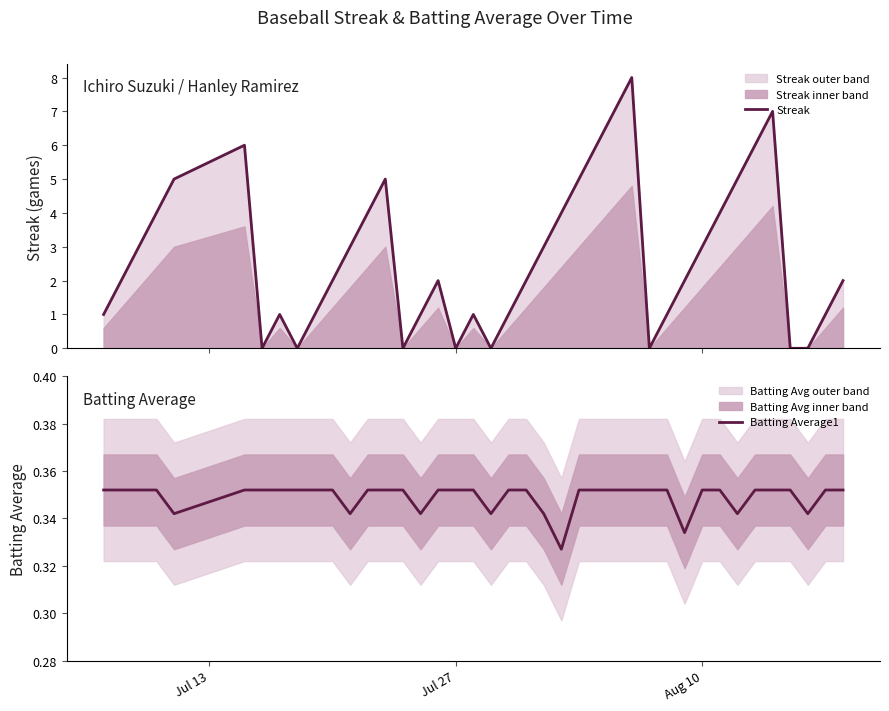

What is the difference between the maximum and minimum values in the Streak series?

8